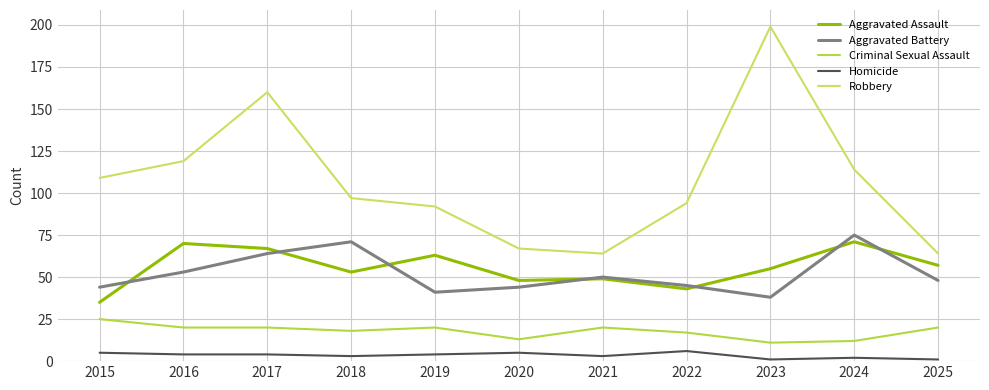

How many series are shown in this chart?

5